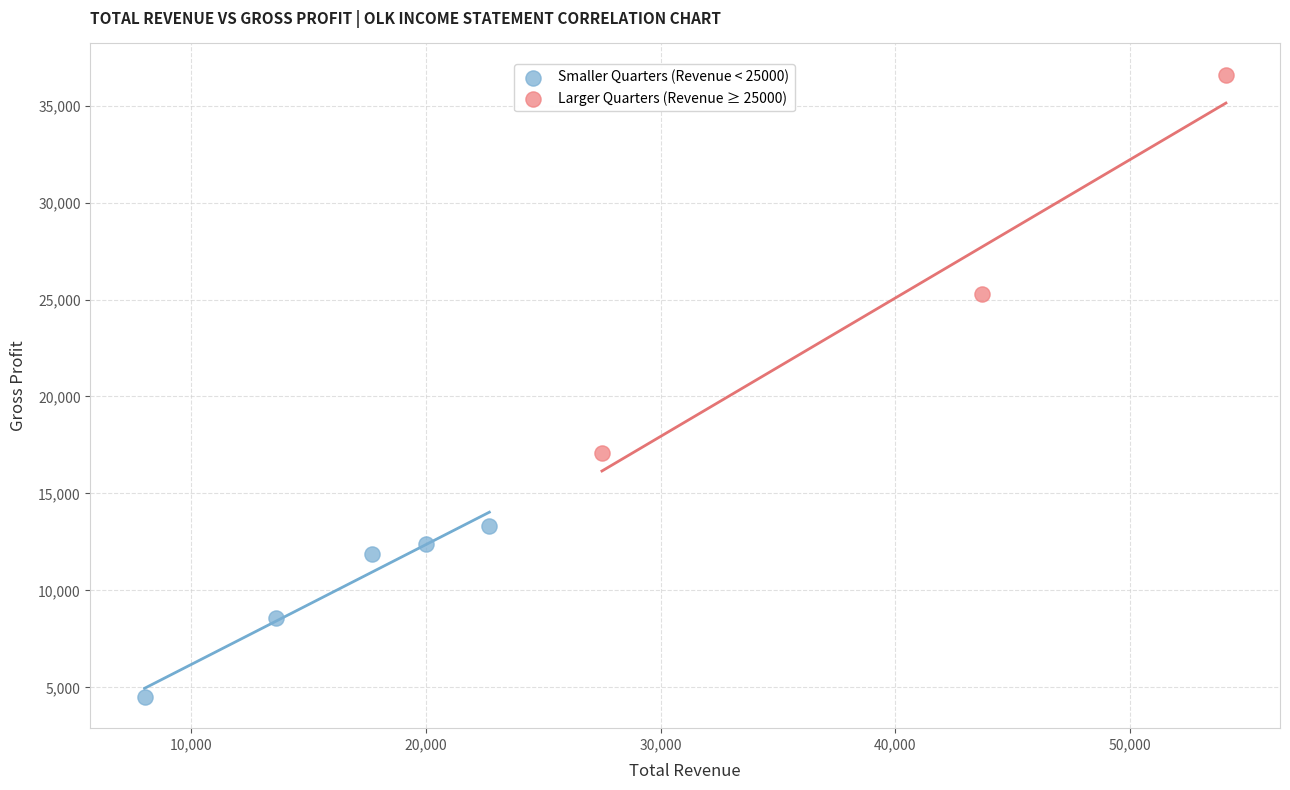

Which series reaches the maximum Y coordinate?

Larger Quarters (Revenue ≥ 25000)